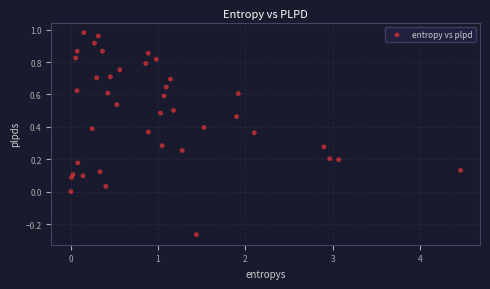

What is the range of X values (max minus min)?

4.5